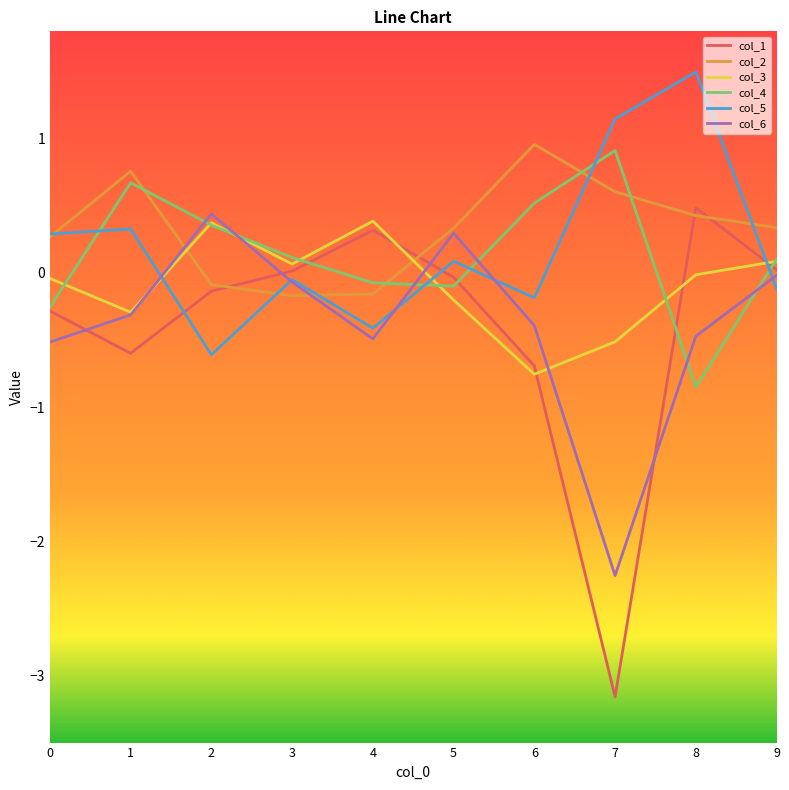

Read the col_1 value at 8.

0.5